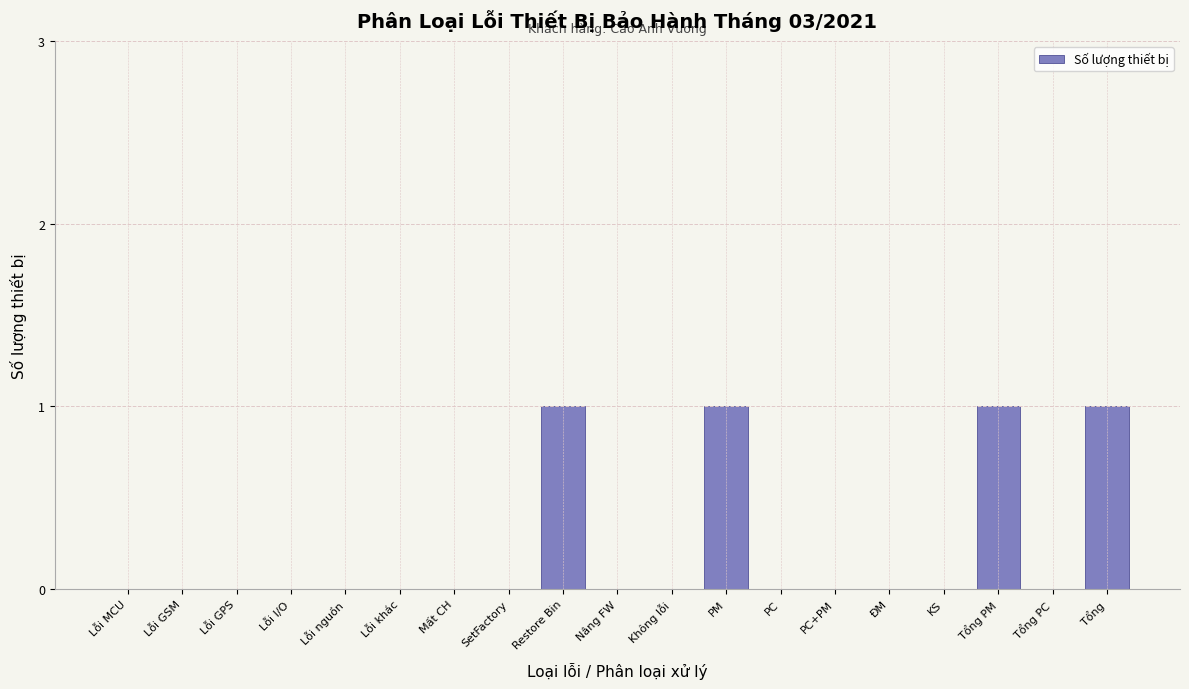

Reading left to right, what are all the values shown in this chart?

Lỗi MCU=0	Lỗi GSM=0	Lỗi GPS=0	Lỗi I/O=0	Lỗi nguồn=0	Lỗi khác=0	Mất CH=0	SetFactory=0	Restore Bin=1	Nâng FW=0	Không lỗi=0	PM=1	PC=0	PC+PM=0	ĐM=0	KS=0	Tổng PM=1	Tổng PC=0	Tổng=1